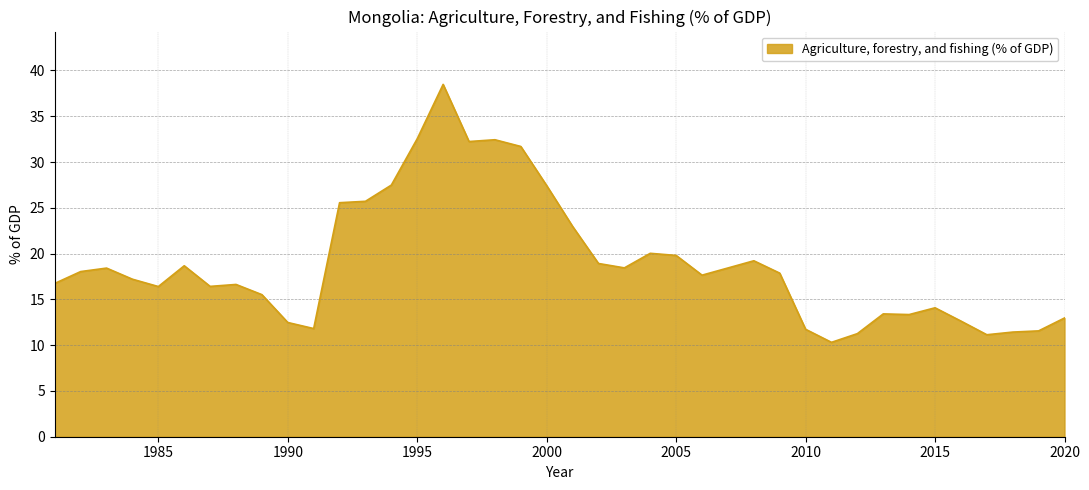

What is the greatest value displayed?

38.5